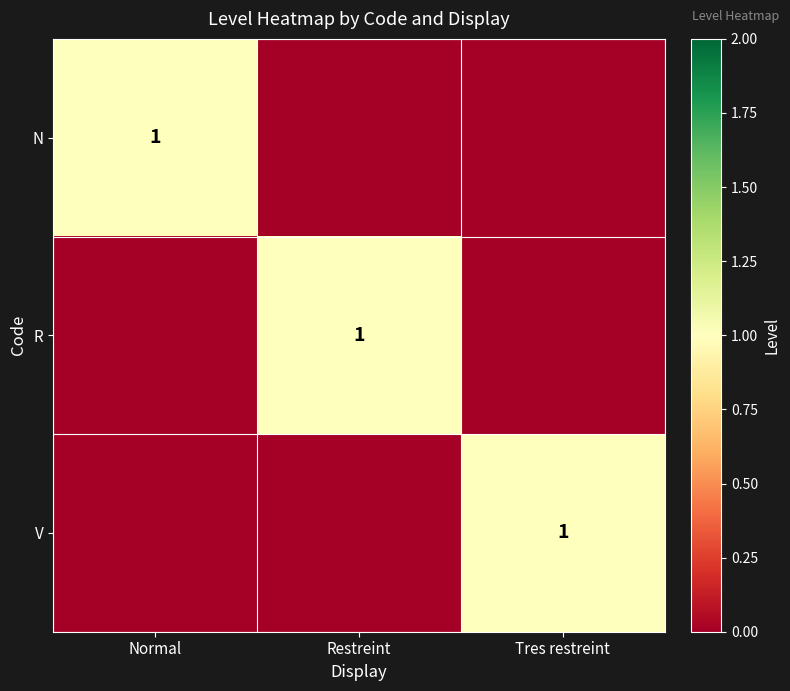

At which category is the sum across all series the highest?

Normal